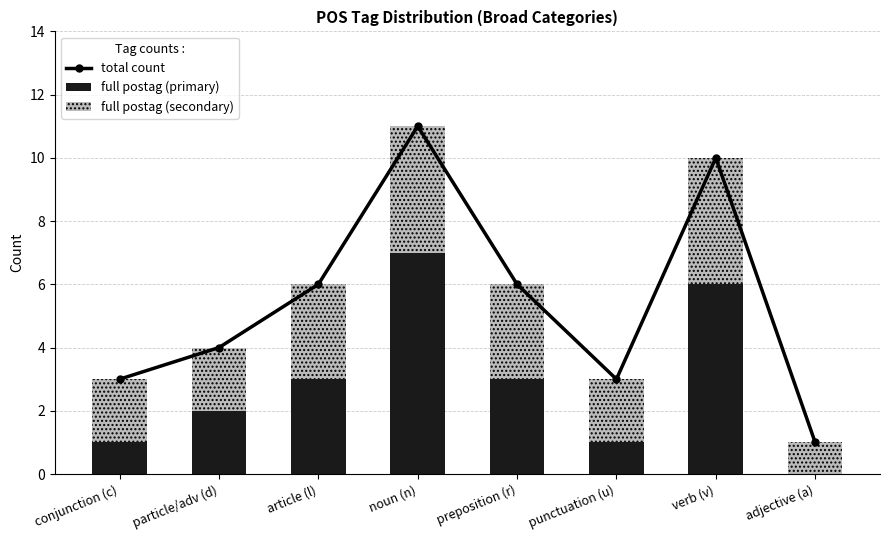

Where does the full postag (secondary) series first go above 3?

noun (n)